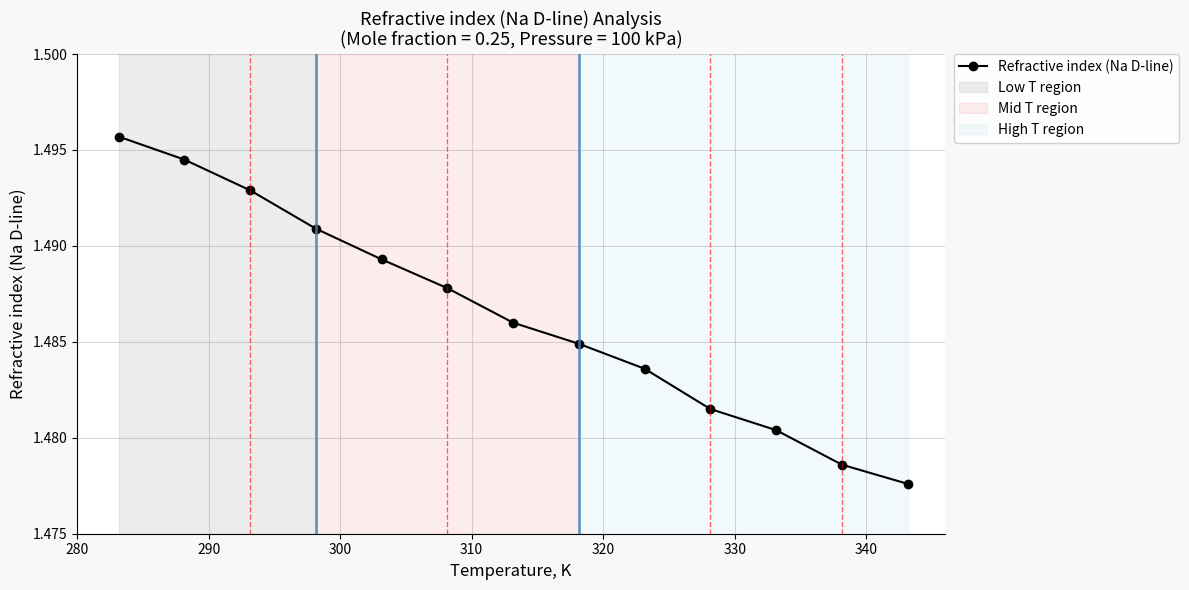

True or false: the data has more than 1 interior local peaks.

False